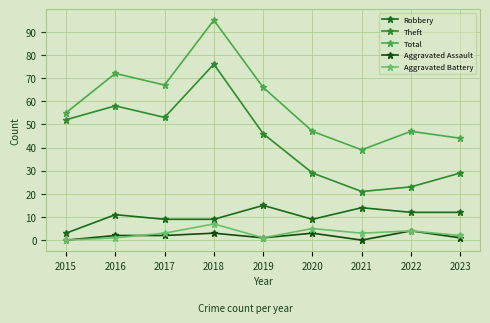

The value of Aggravated Battery at 2022 is 4. True or false?

True